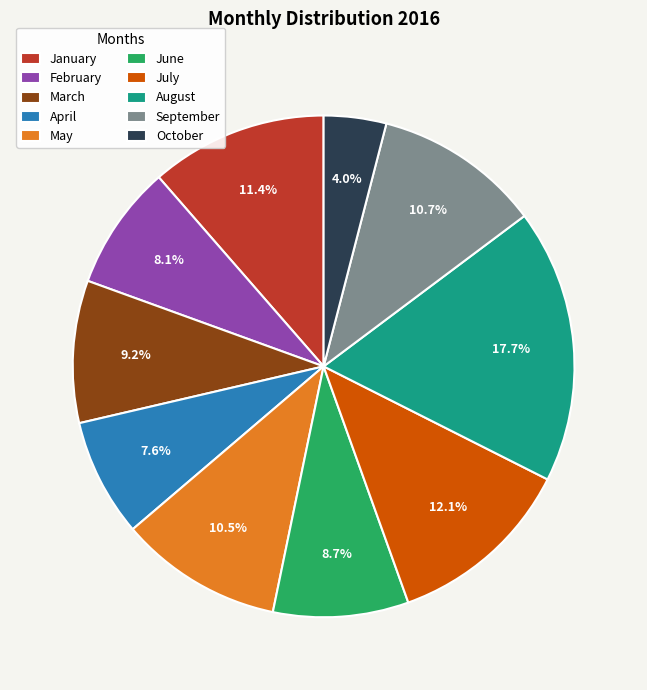

Approximately how many times larger is the value at October compared to February?

0.5